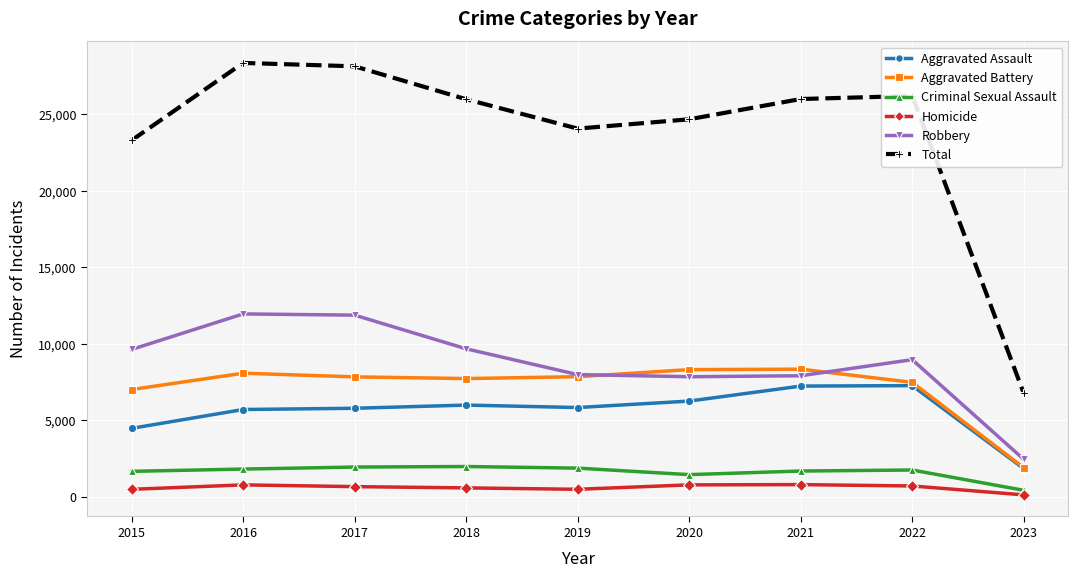

At how many categories does at least one series exceed 20600?

8